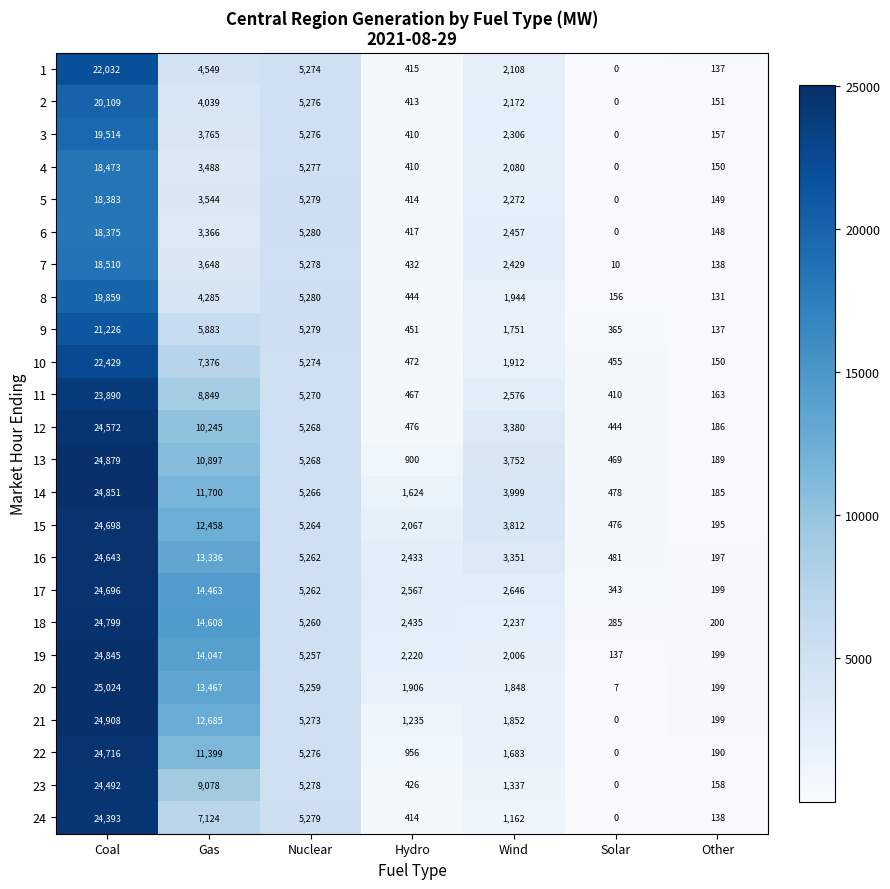

What is the difference between the highest and lowest values at Wind?

2837